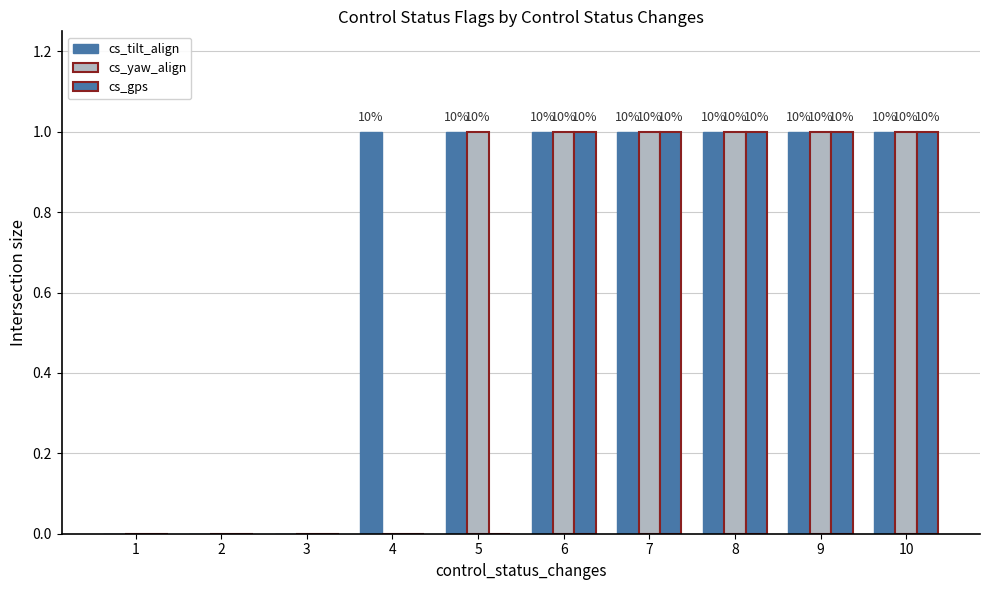

Are the bars grouped side by side (vs. stacked)?

Yes